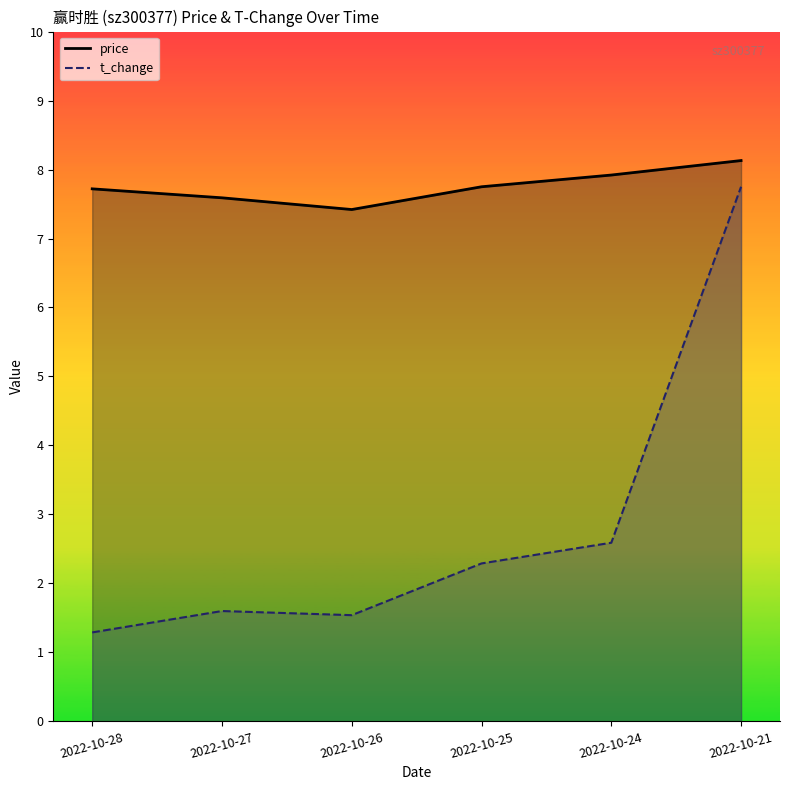

At which label is price closest to 7?

2022-10-26